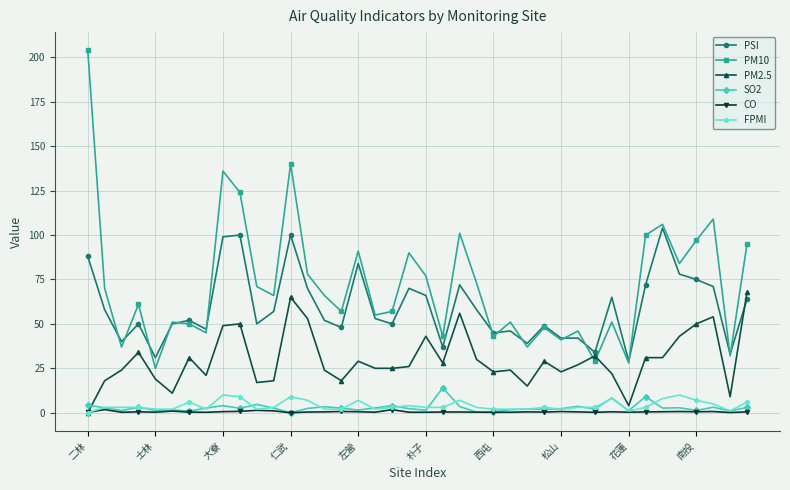

Which series has the widest spread of values?

PM10